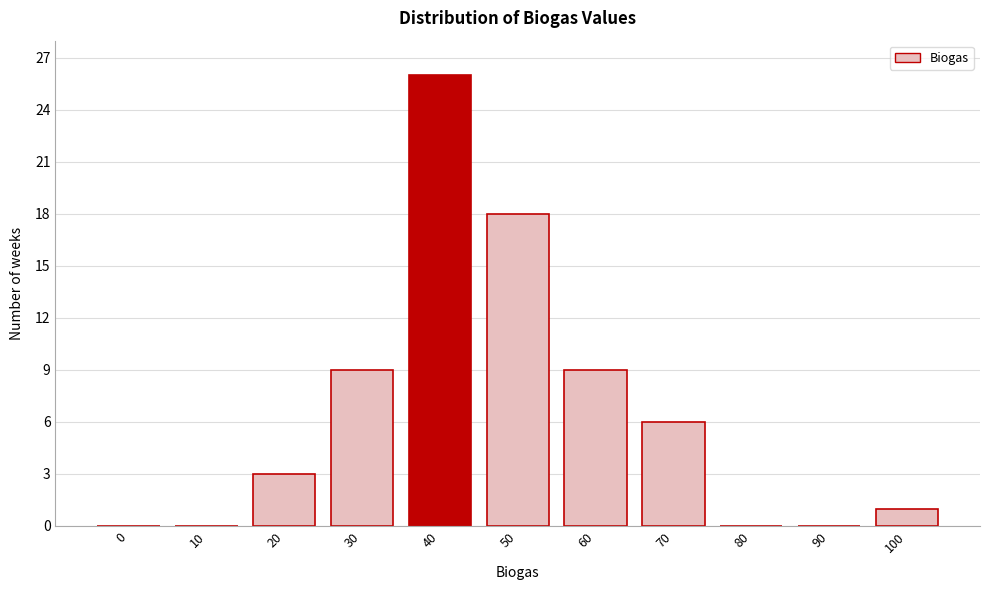

Reading left to right, transcribe all the data shown in this chart.

0=0	10=0	20=3	30=9	40=26	50=18	60=9	70=6	80=0	90=0	100=1